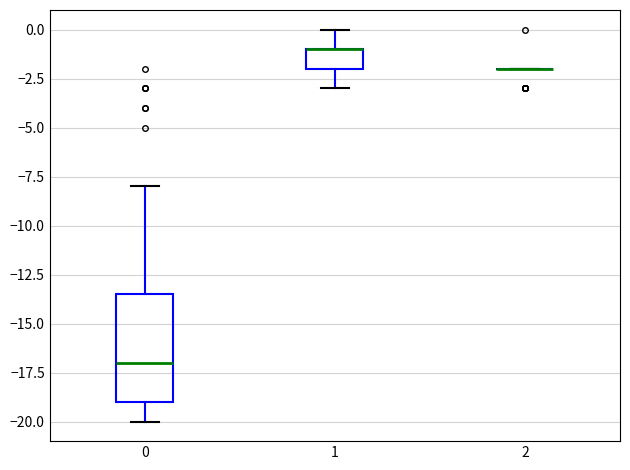

Which box is the tallest, from its lower edge to its upper edge?

0